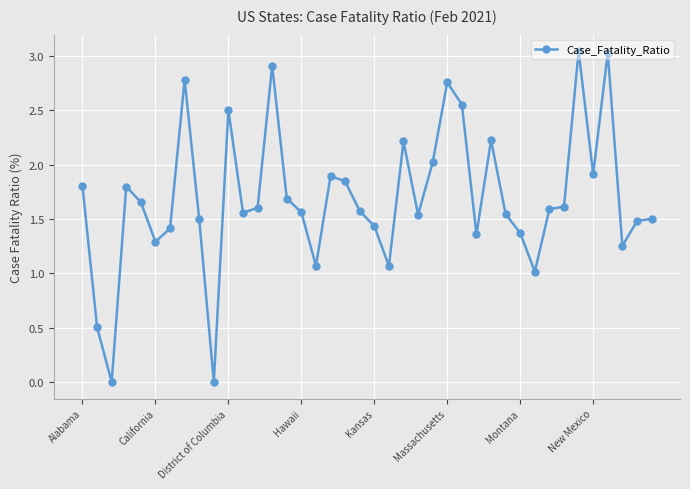

True or false: the data has more than 0 interior local peaks.

True